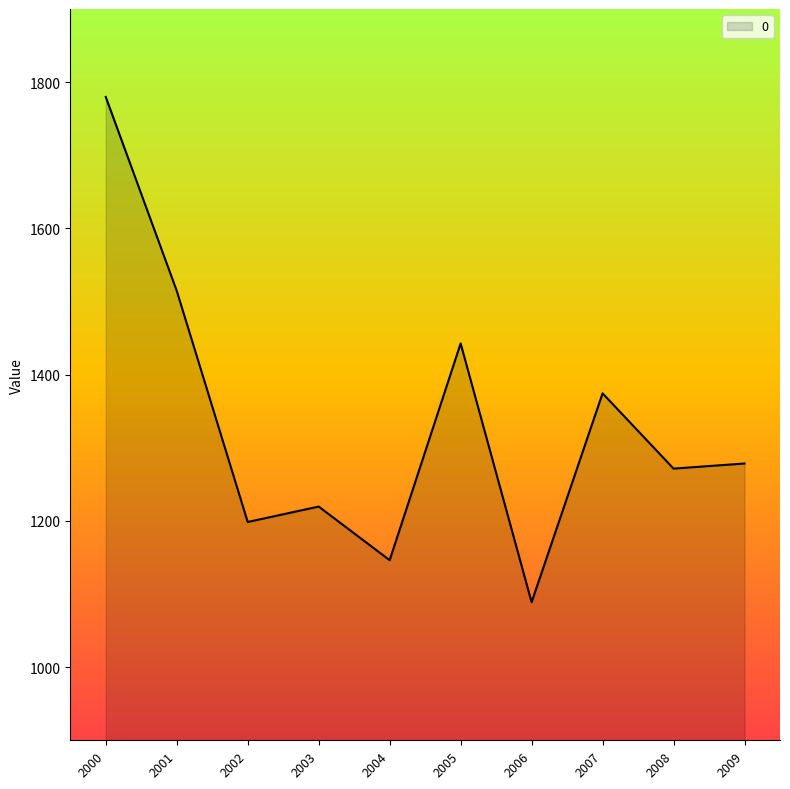

At which category does the chart reach its peak across all series?

2000